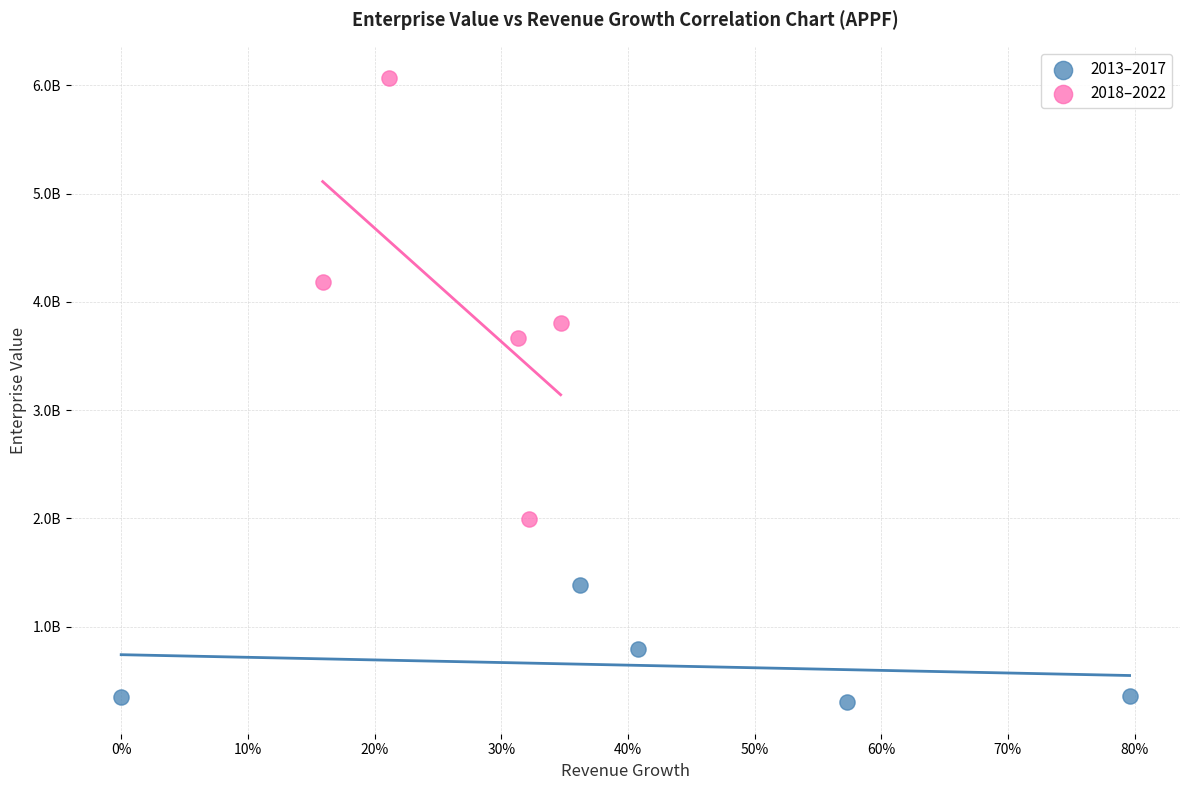

What are all the series names shown in the legend?

2013–2017, 2018–2022